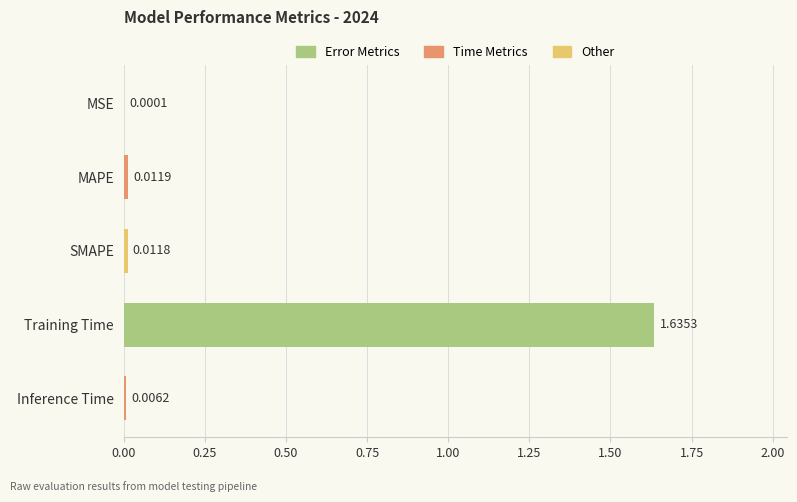

Which has a higher value, SMAPE or MSE?

SMAPE